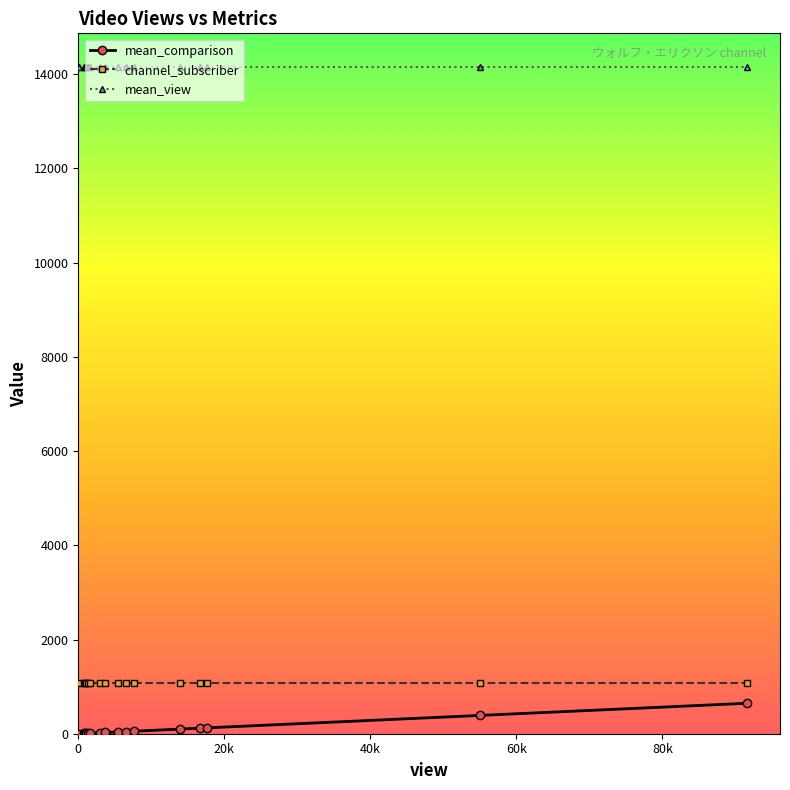

In mean_comparison, how many points are higher than both neighbors (excluding endpoints)?

0